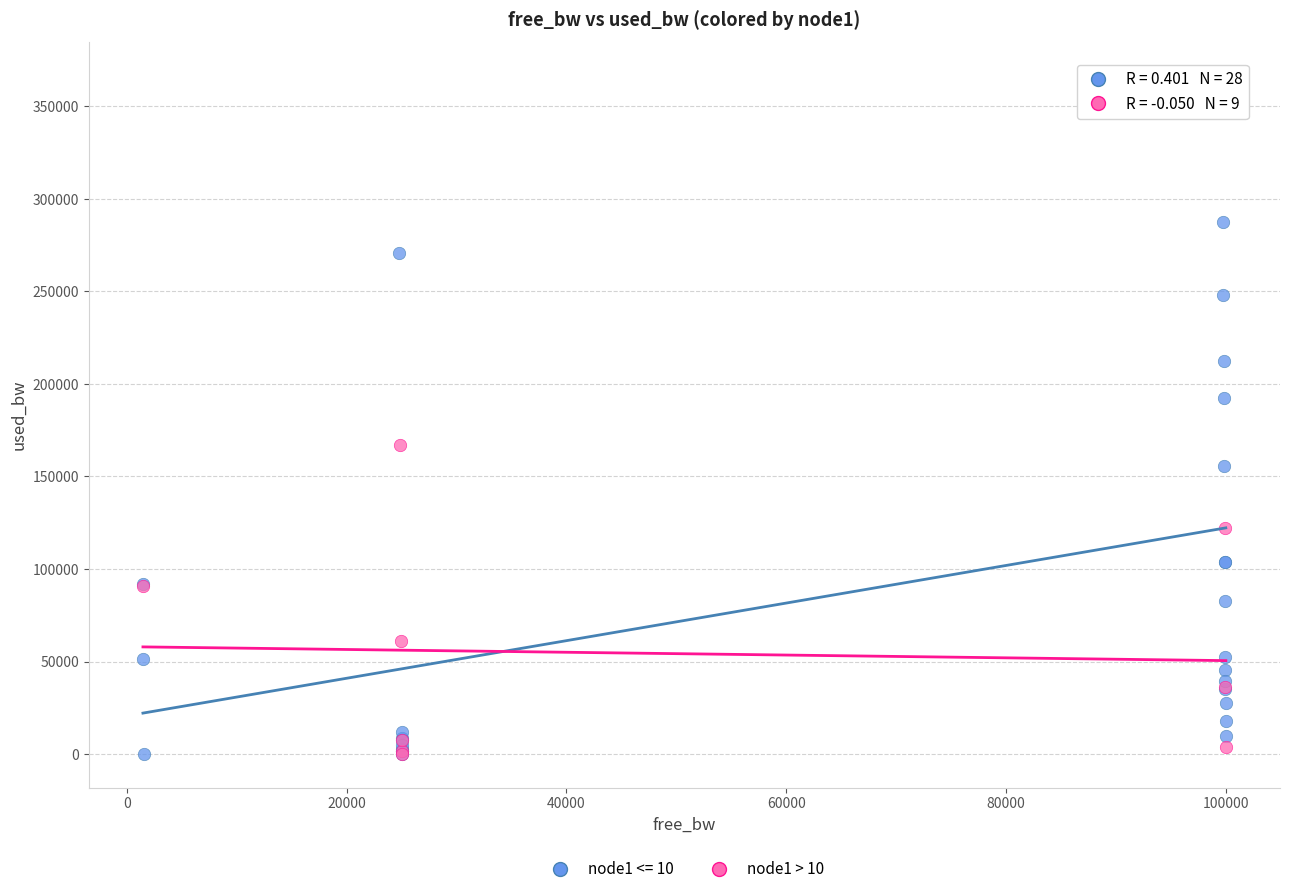

Which series has the largest Y range (max minus min)?

node1 <= 10